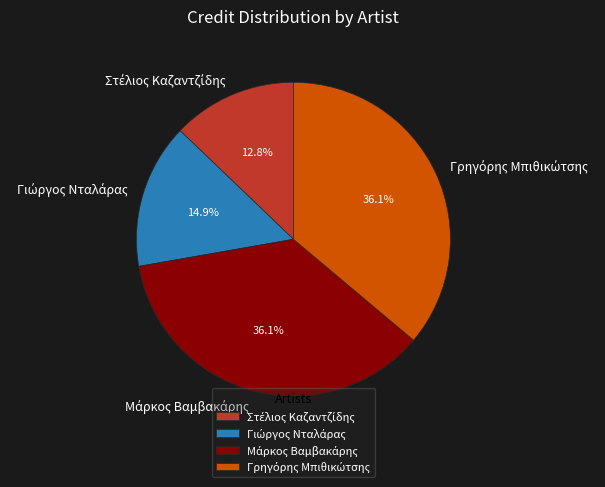

Does any single category account for the majority?

No